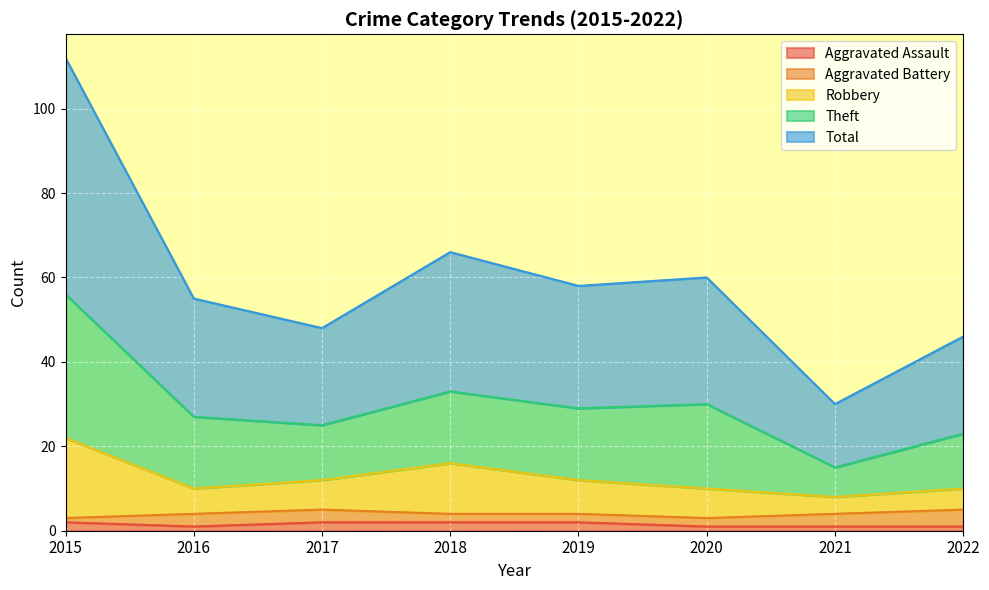

True or false: Aggravated Assault has a value of 2 at 2018.

True